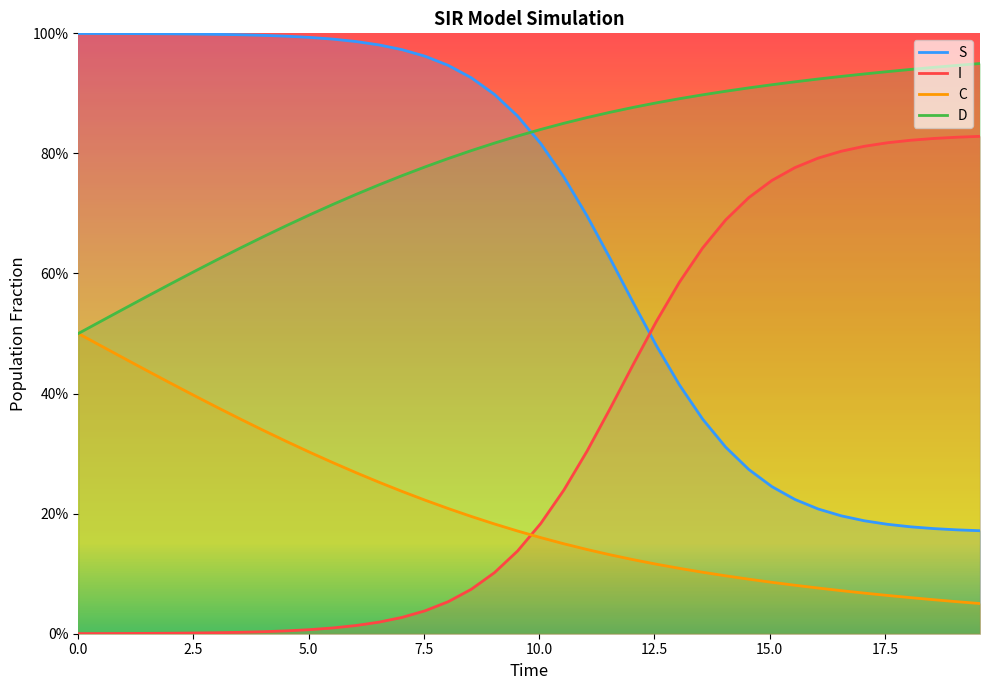

Does the chart display data point markers on the line(s)?

No